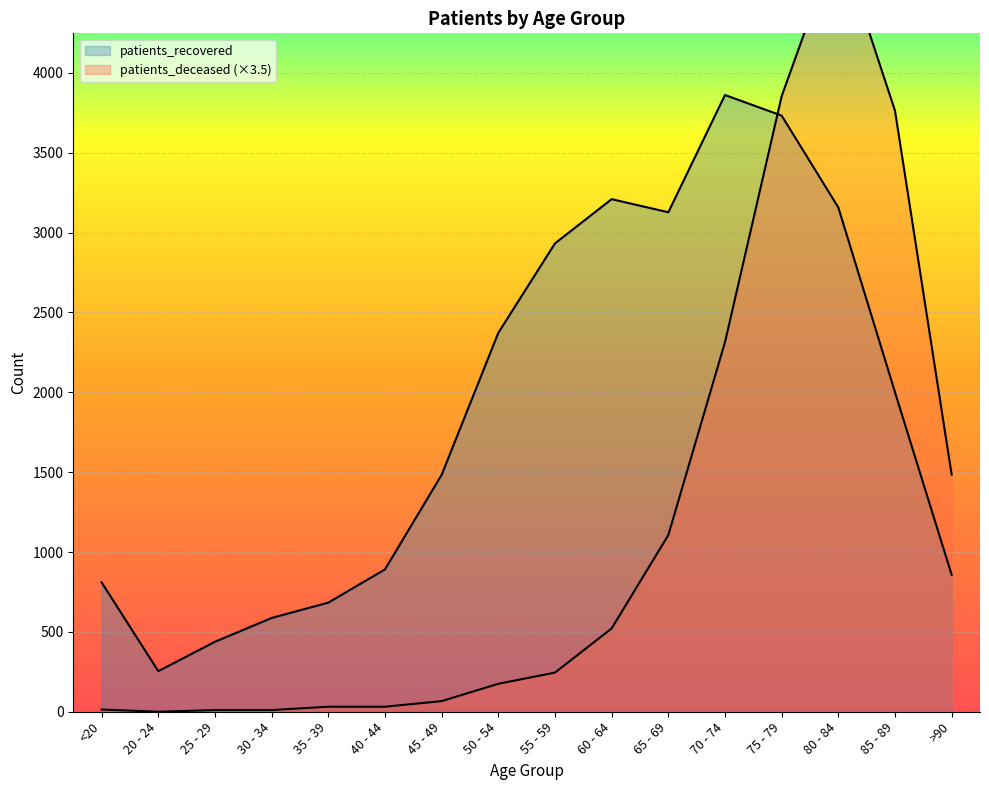

What is the difference between the highest and lowest values at 55 - 59?

2687.0